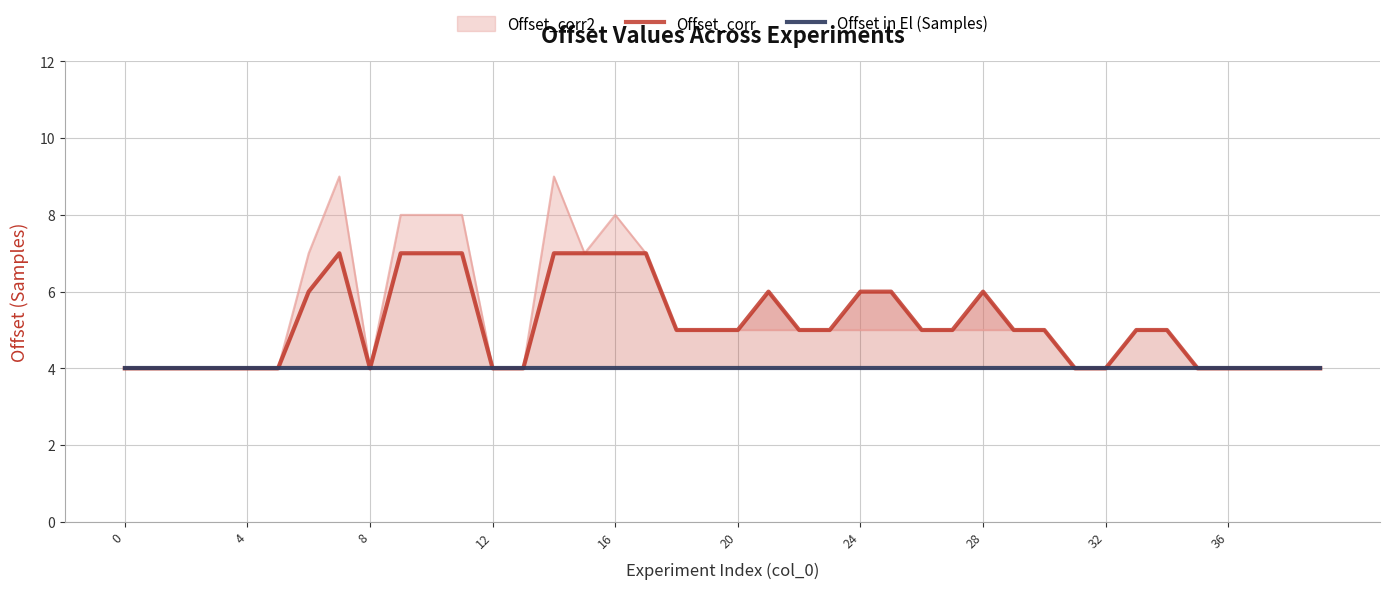

True or false: Offset_corr has more than 2 points higher than both neighbors.

True